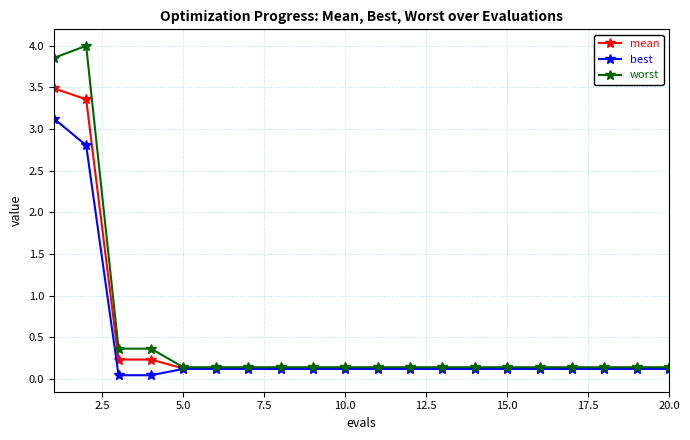

What is the average value of the mean series?

0.5